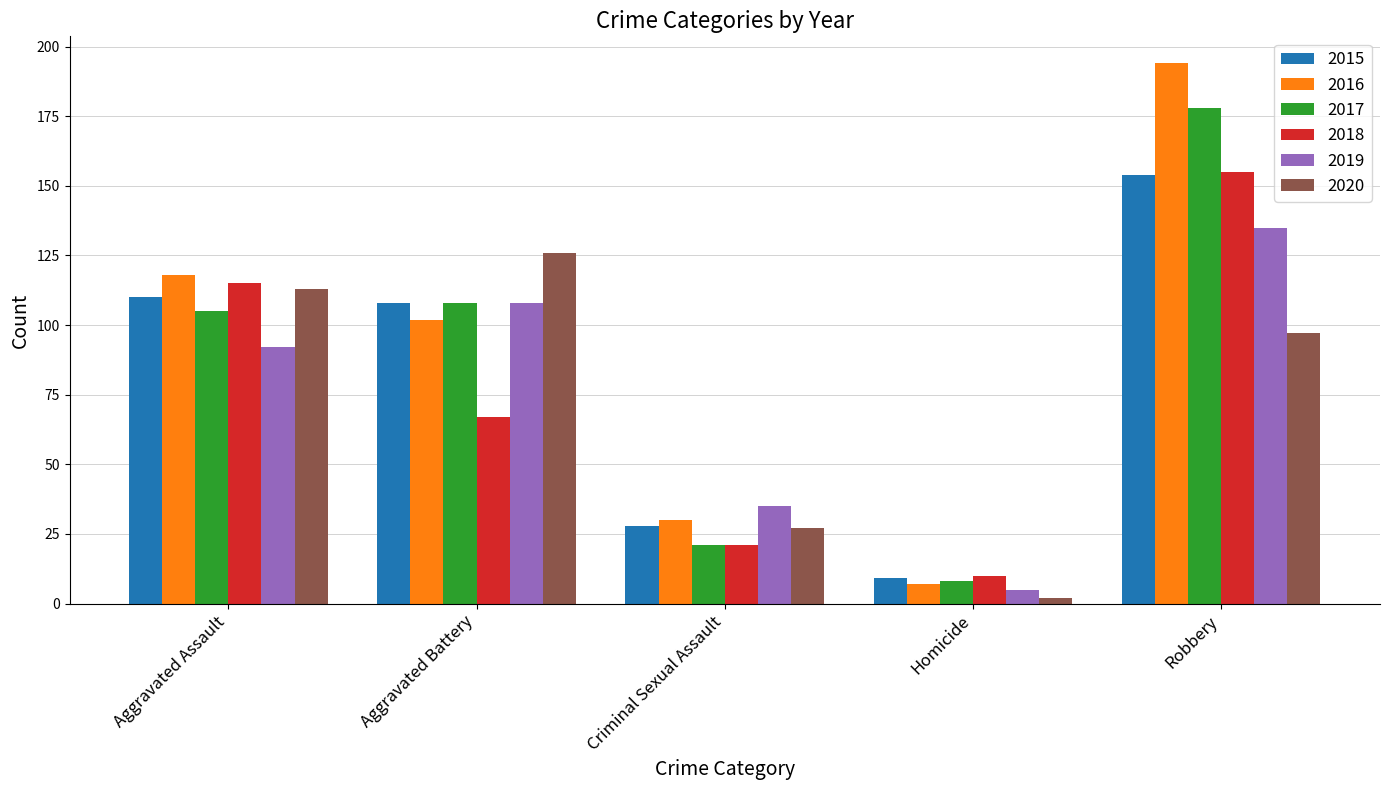

What are all the series names shown in the legend?

2015, 2016, 2017, 2018, 2019, 2020